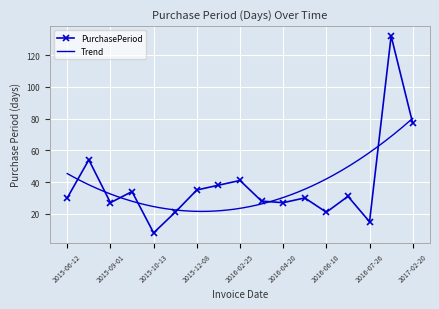

Rank the categories by value from lowest to highest.

2015-10-13, 2016-07-26, 2015-11-03, 2016-06-10, 2015-09-01, 2016-04-20, 2016-03-24, 2015-06-12, 2016-05-20, 2016-07-11, 2015-10-05, 2015-12-08, 2016-01-15, 2016-02-25, 2015-08-05, 2017-02-20, 2016-12-05